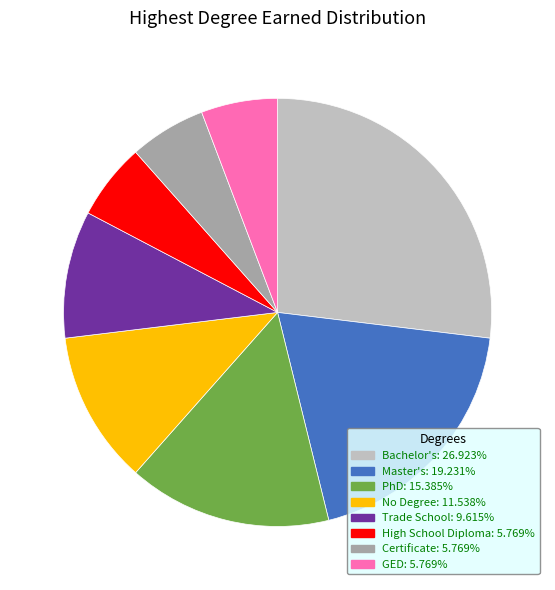

Which slice is the largest?

Bachelor's